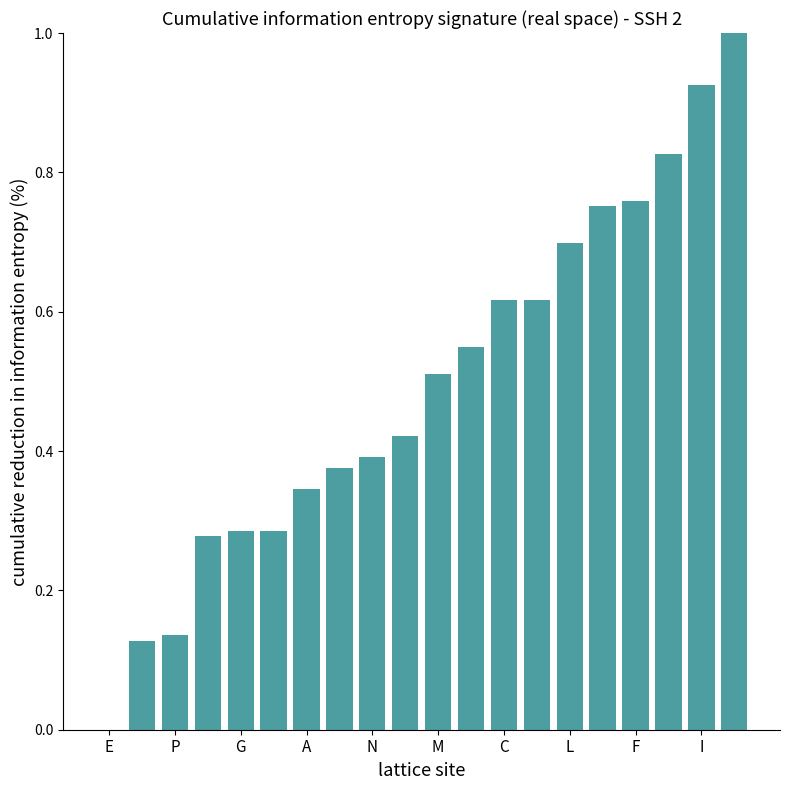

What is the greatest value displayed?

1.0